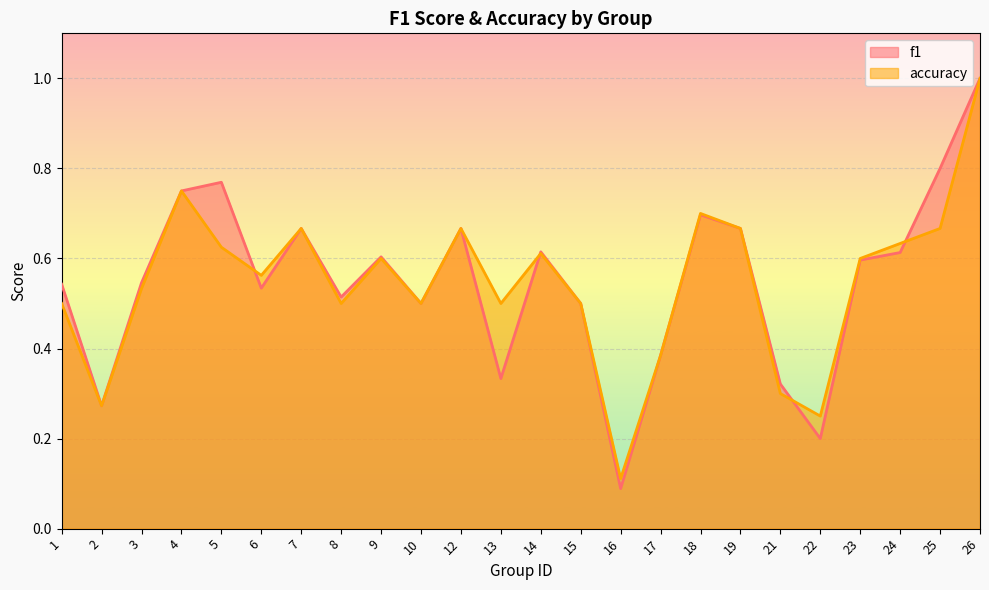

At how many categories does at least one series exceed 0?

24